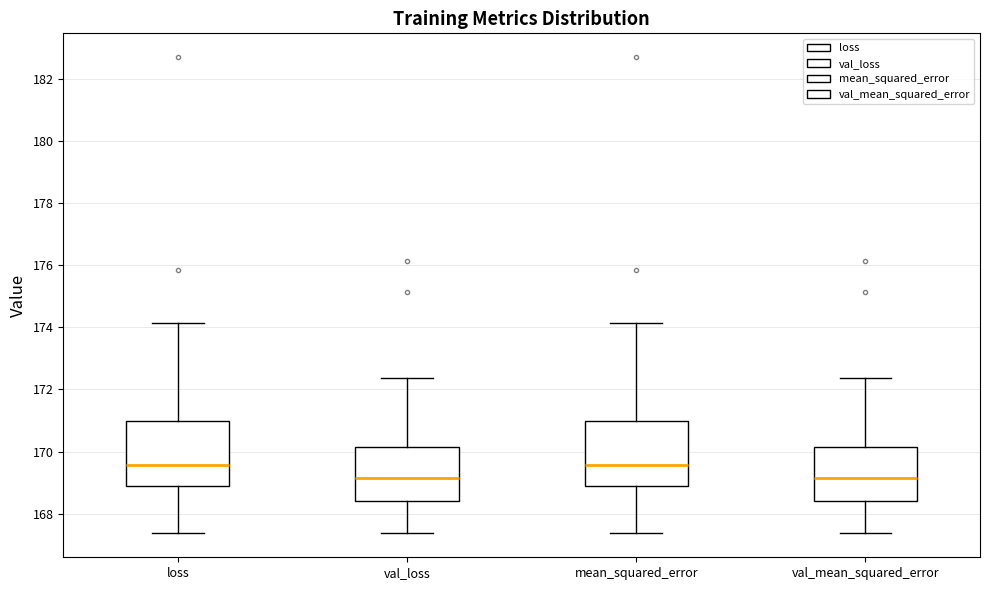

Reading left to right, read every box against the y-axis: the position of its median line, the range the box covers, and the ends of its whiskers. The values are not printed on the chart, so give them approximately, as read against the axis.

loss: median 169.6, box 168.8 to 171.0, whiskers 167.4 to 174.2
val_loss: median 169.2, box 168.4 to 170.2, whiskers 167.4 to 172.4
mean_squared_error: median 169.6, box 168.8 to 171.0, whiskers 167.4 to 174.2
val_mean_squared_error: median 169.2, box 168.4 to 170.2, whiskers 167.4 to 172.4